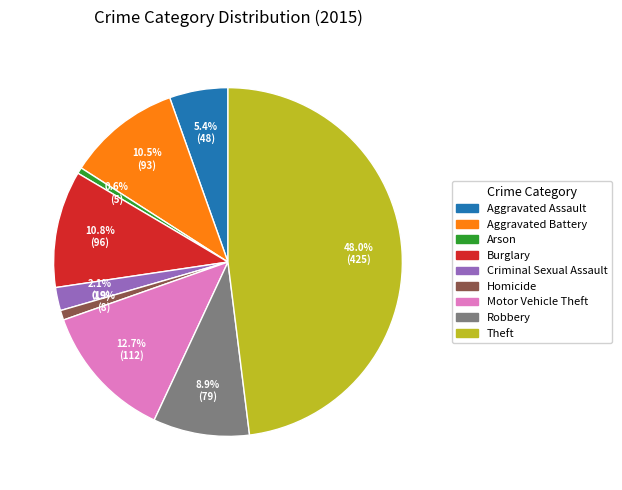

Count the number of slices in the pie.

9